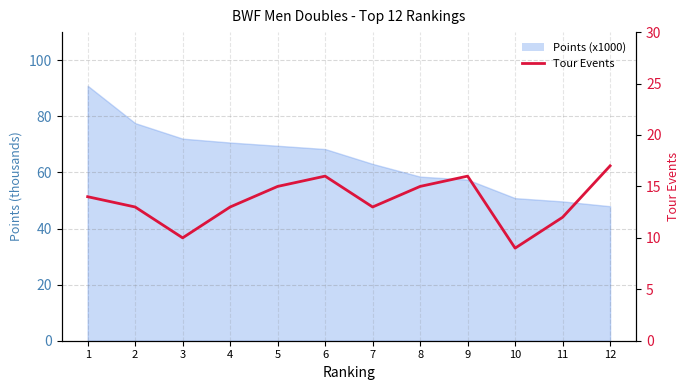

List the labels in order of value, smallest first.

10, 3, 11, 2, 4, 7, 1, 5, 8, 6, 9, 12